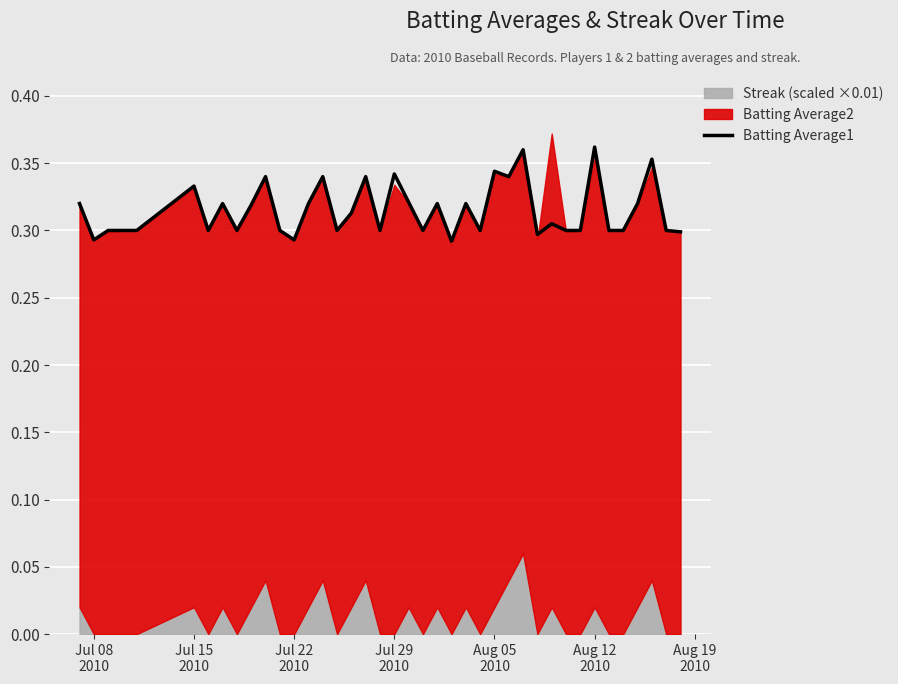

How many interior local peaks (higher than both neighbors) does the data have?

13